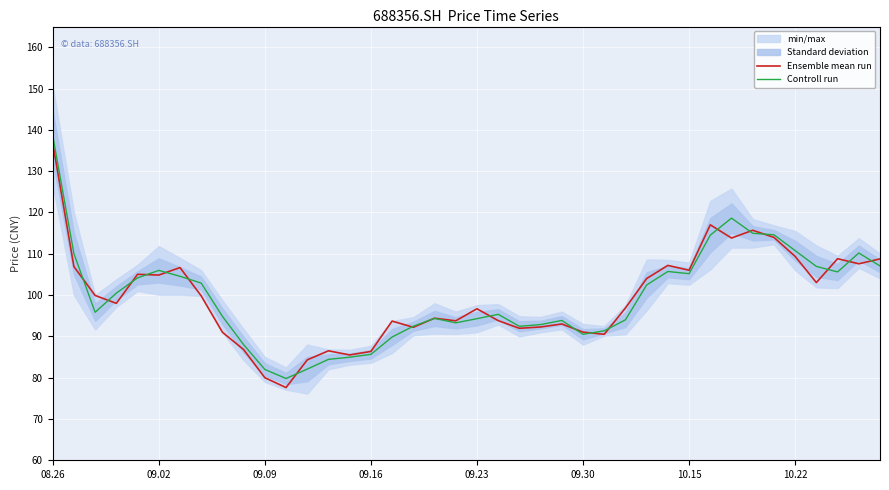

What is the lowest value of the Ensemble mean run series?

77.6